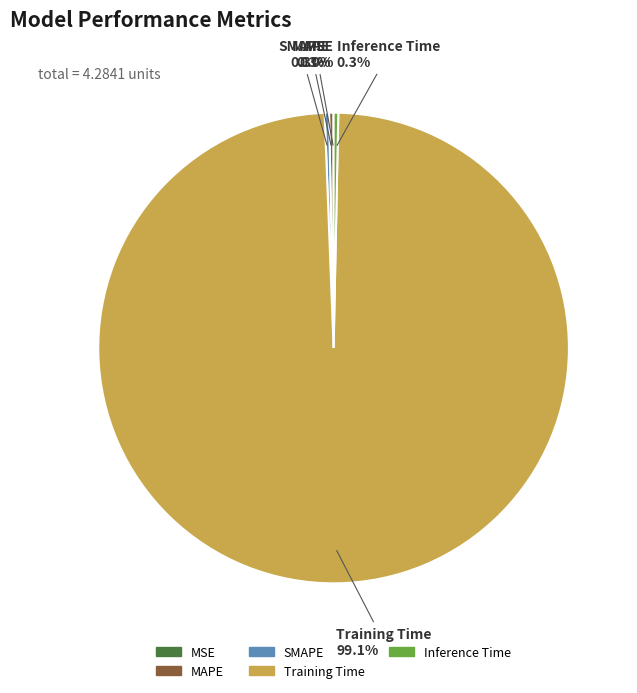

Which slice is the largest?

Training Time